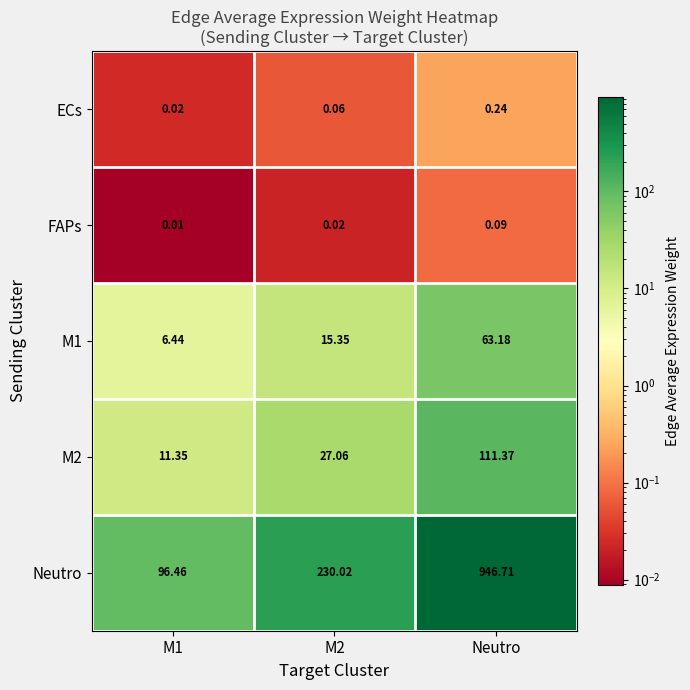

Which series has the largest total across all categories?

Neutro